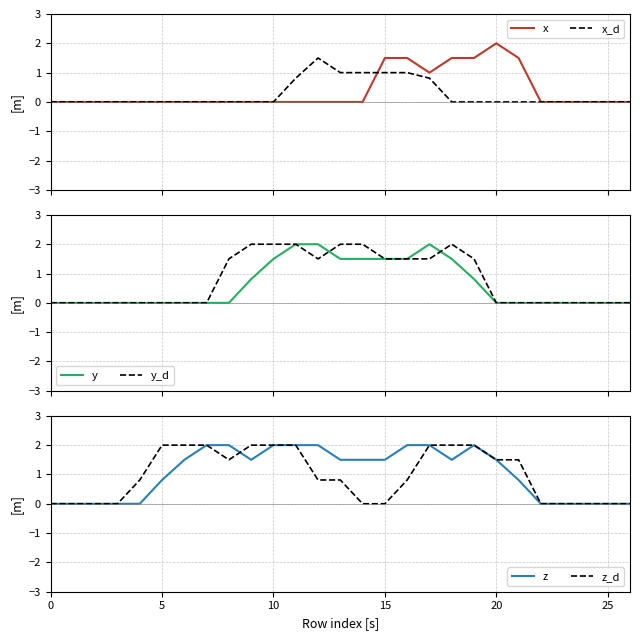

True or false: z and x_d cross at least once.

False